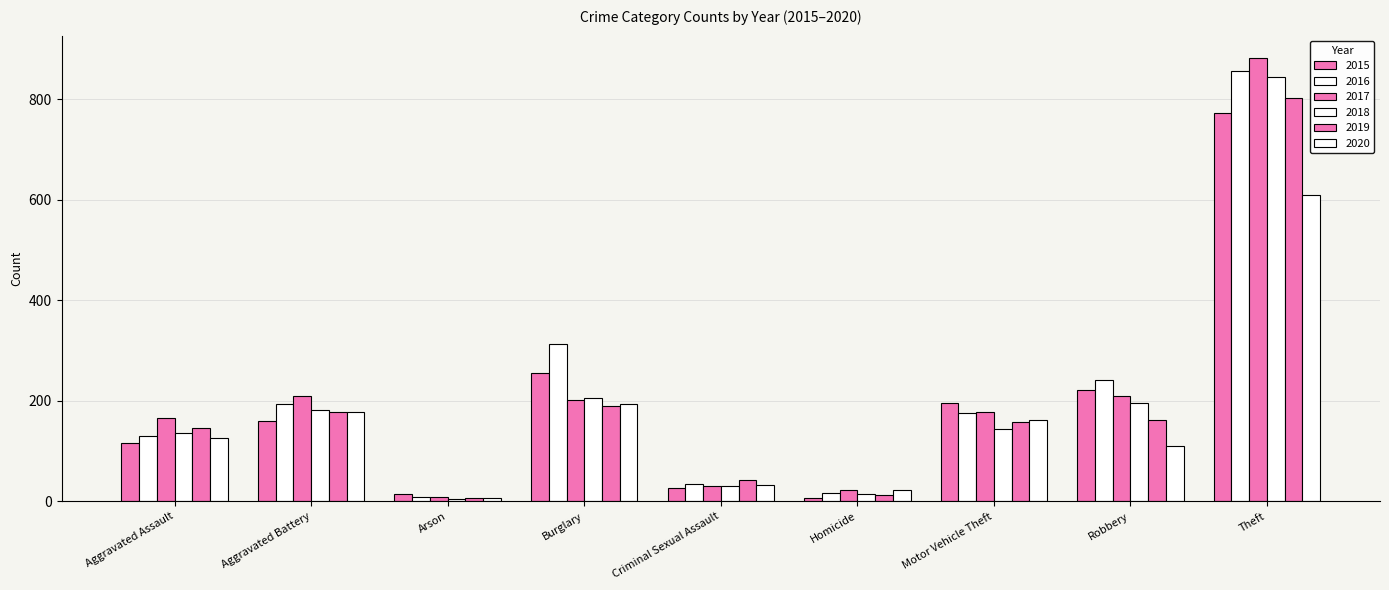

Between Criminal Sexual Assault and Motor Vehicle Theft, which series saw the biggest shift?

2015